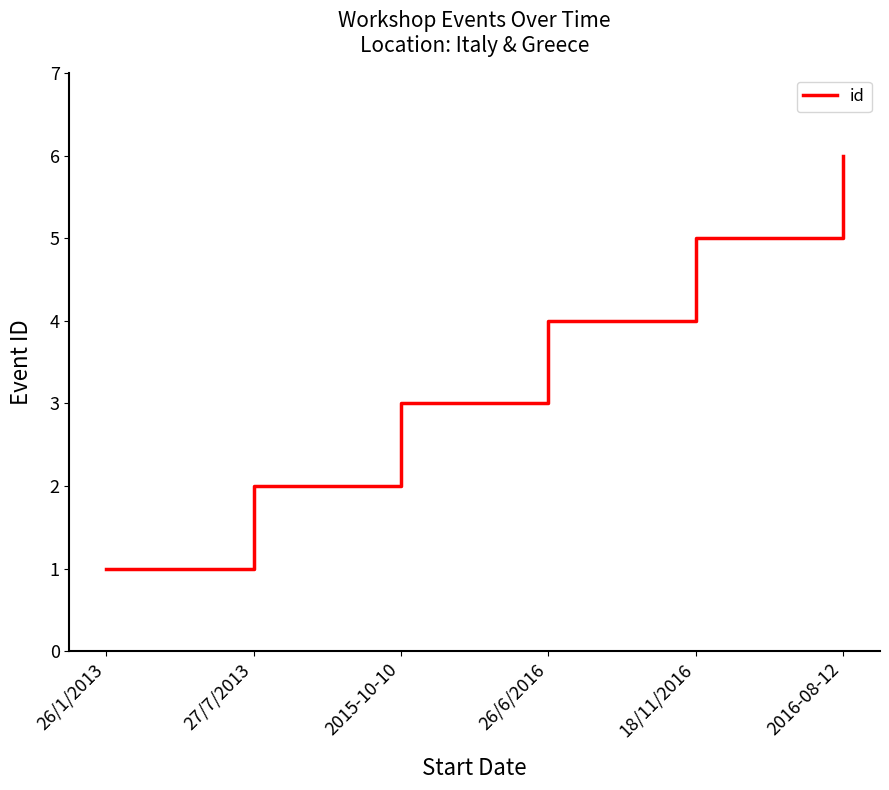

What is the difference between the second highest and second lowest values?

3